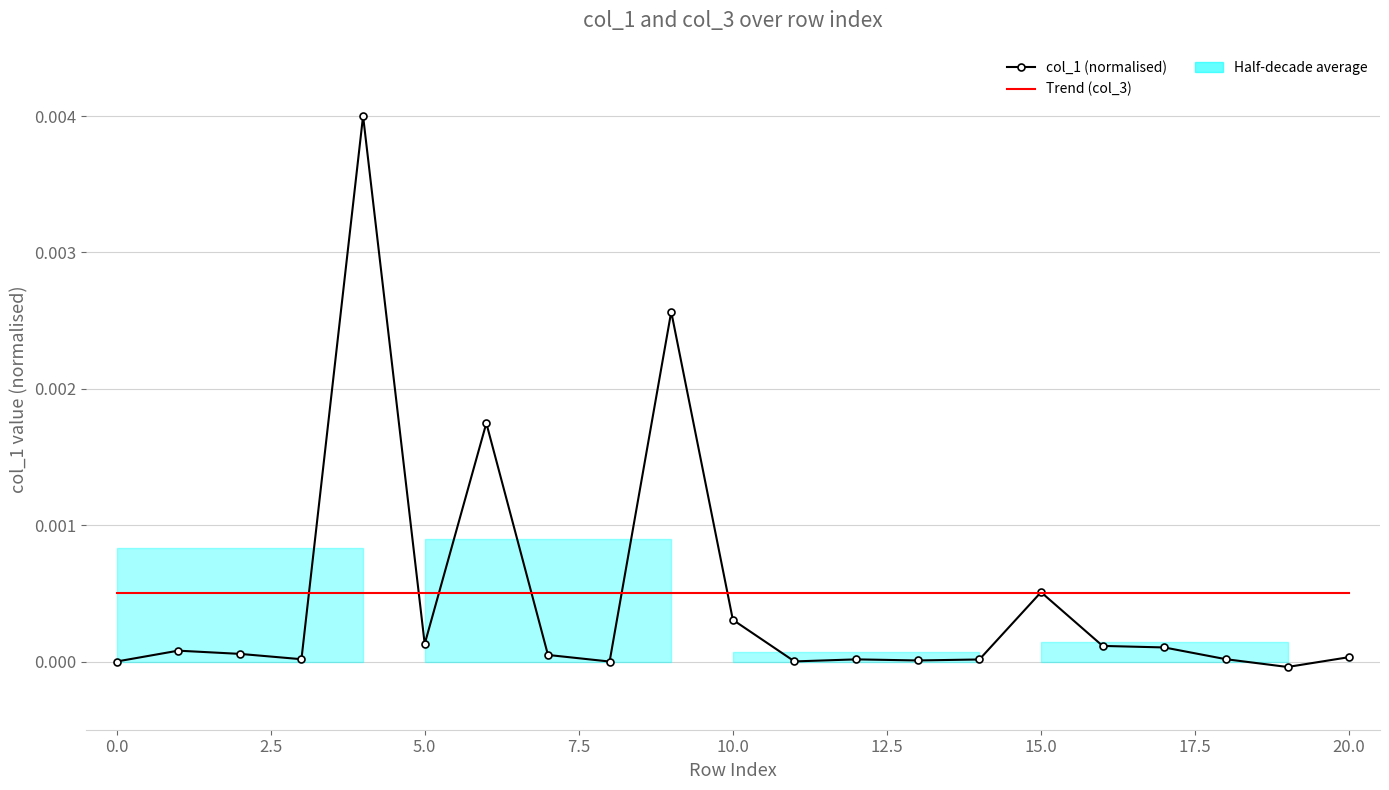

Between 17.5 and 16, which is larger?

16